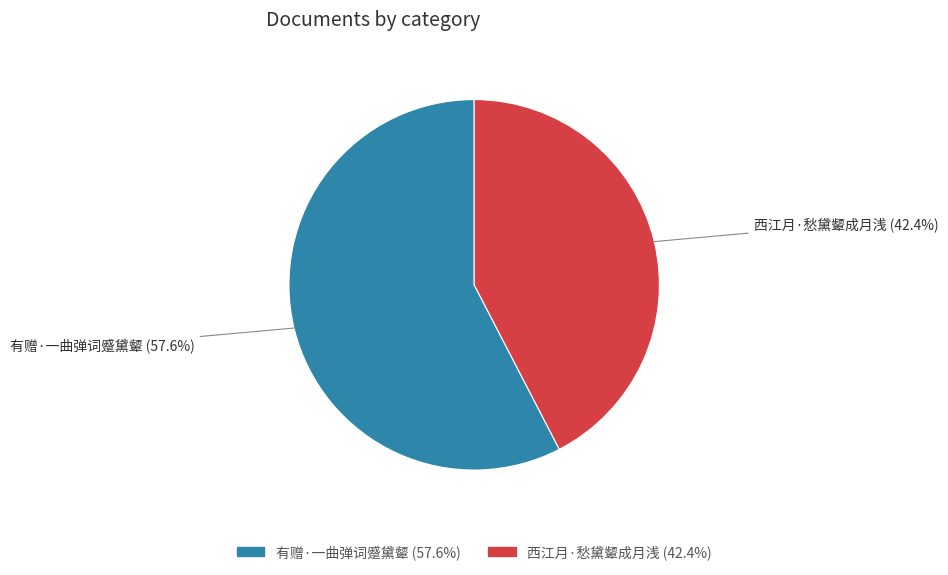

To the nearest percent, what is the difference between the largest and smallest slice percentages?

15%